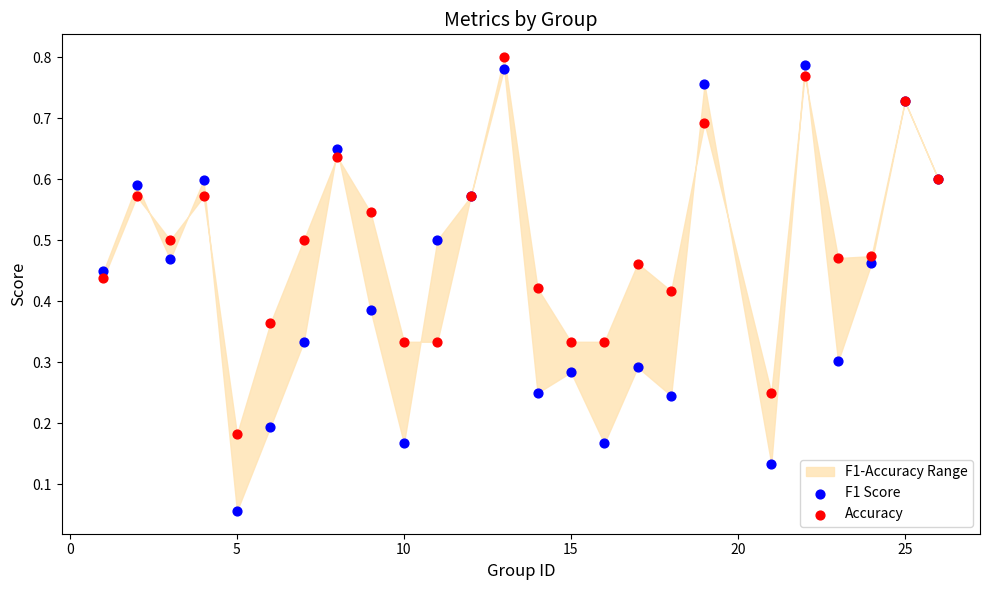

Which series reaches the maximum Y coordinate?

Accuracy